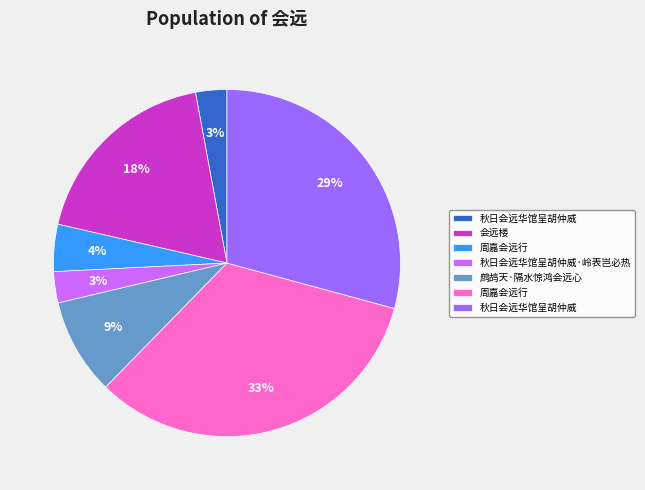

Does any single category account for the majority?

No